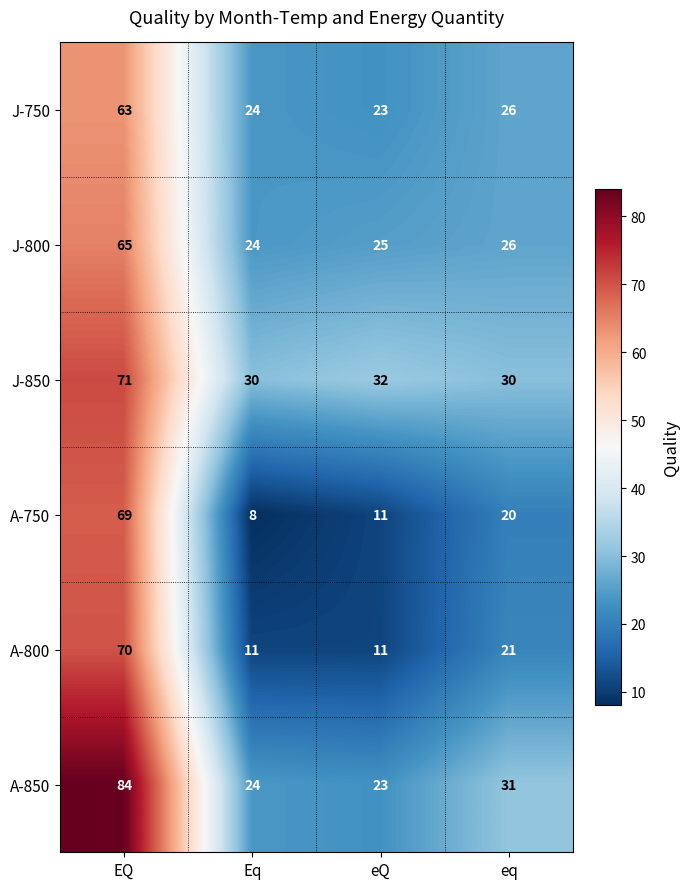

Count the number of categories in the chart.

4